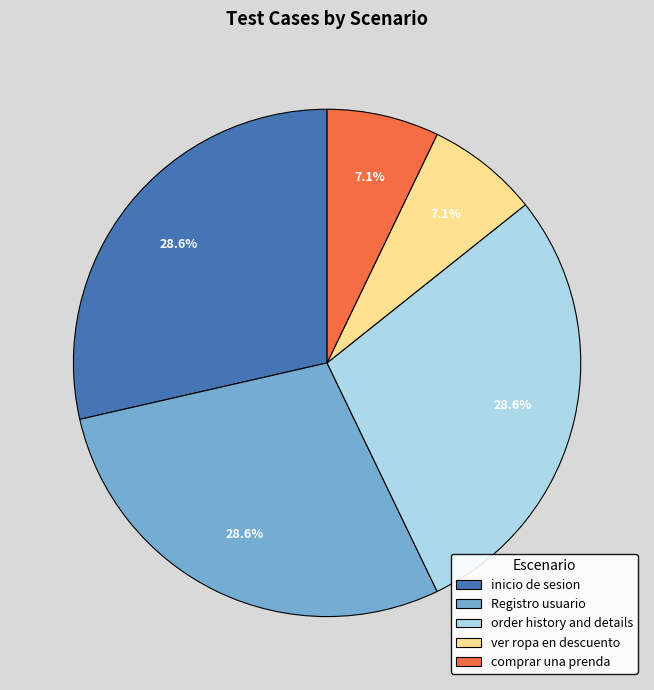

Count the number of slices in the pie.

5